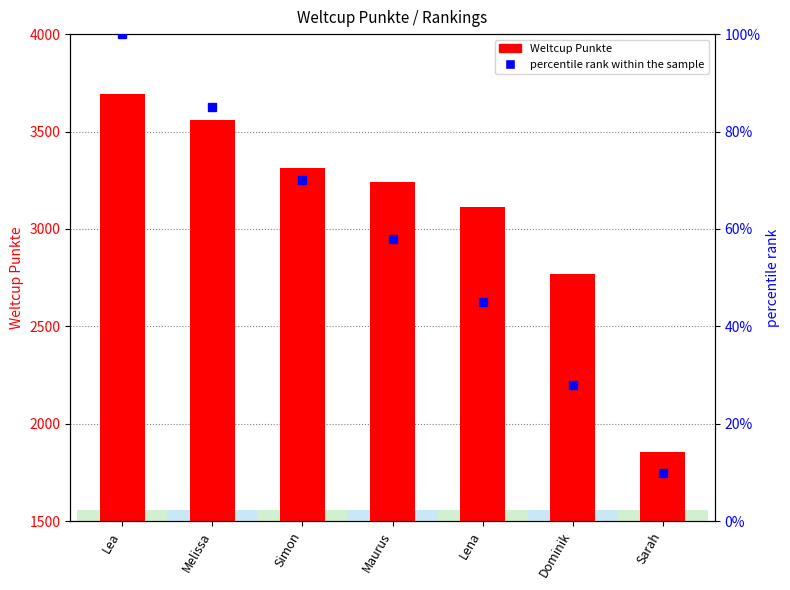

The value of Weltcup Punkte at Maurus is 5794. True or false?

False